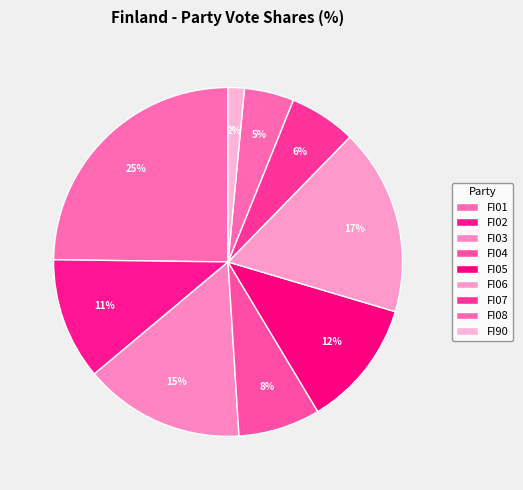

Rank the categories by value from highest to lowest.

FI01, FI06, FI03, FI05, FI02, FI04, FI07, FI08, FI90